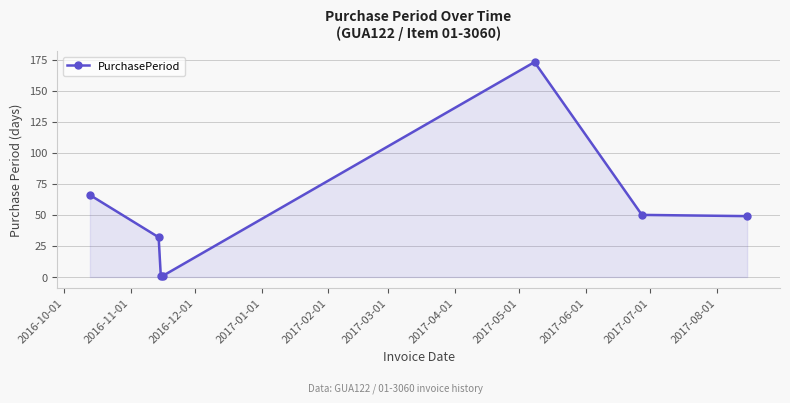

What is the greatest value displayed?

173